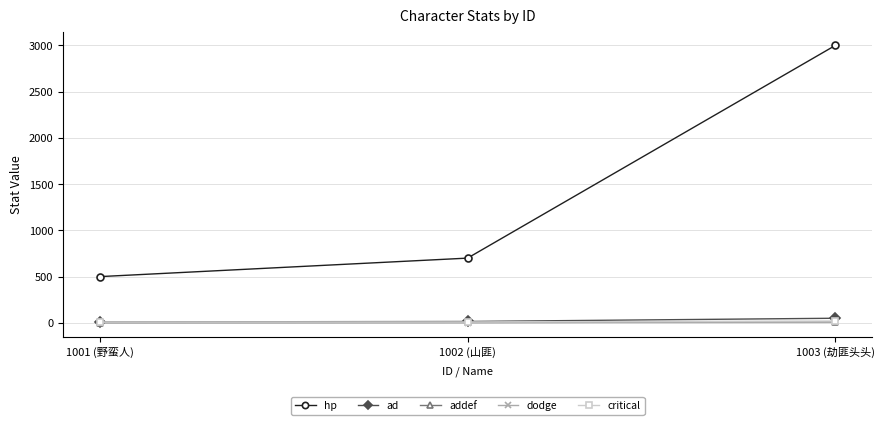

How many lines are shown in the chart?

5